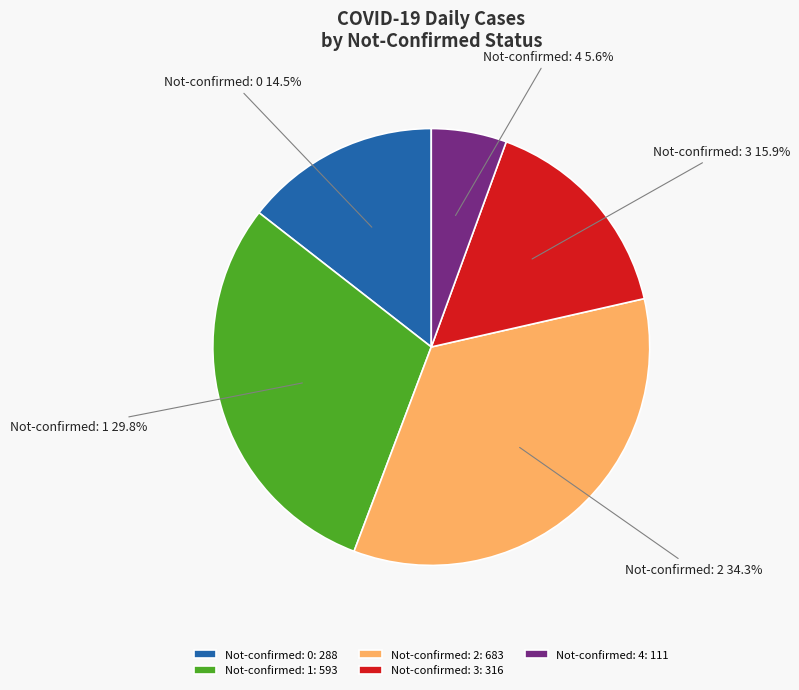

Which slice is the smallest?

Not-confirmed: 4: 111